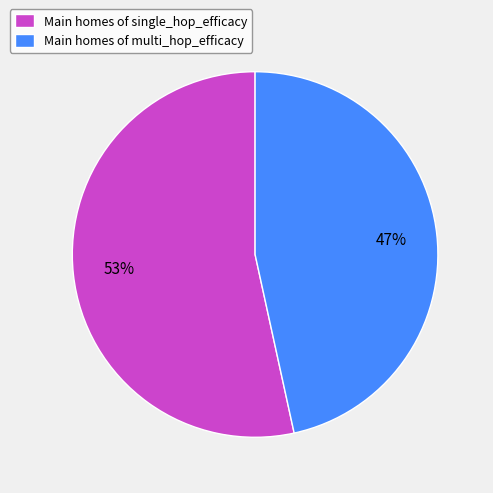

True or false: Main homes of multi_hop_efficacy accounts for 47% of the total.

True